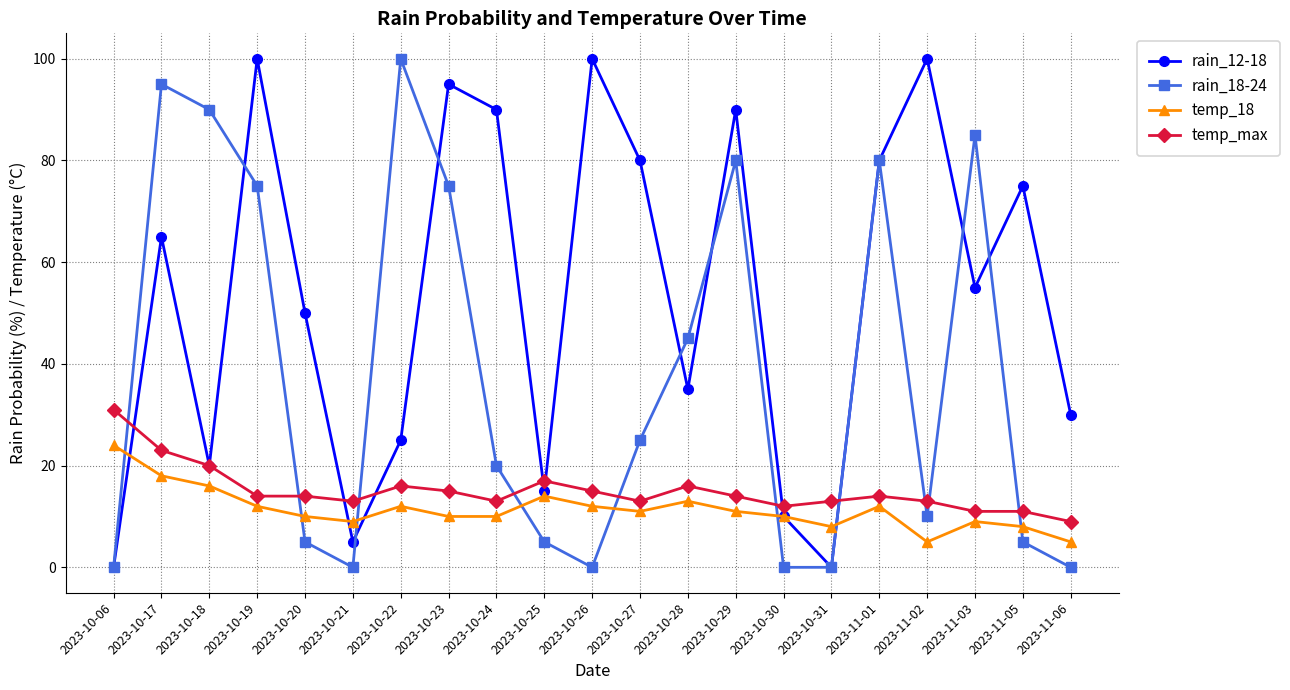

How many interior local peaks does the rain_12-18 series have?

7